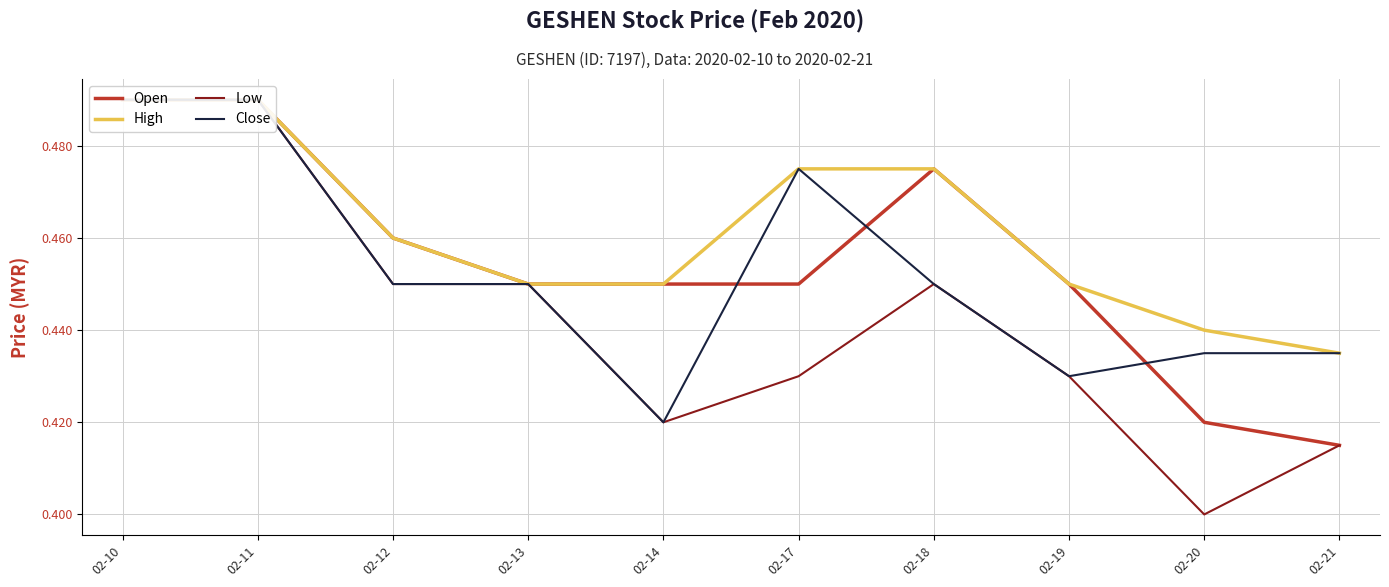

How many interior local peaks does the Open series have?

1